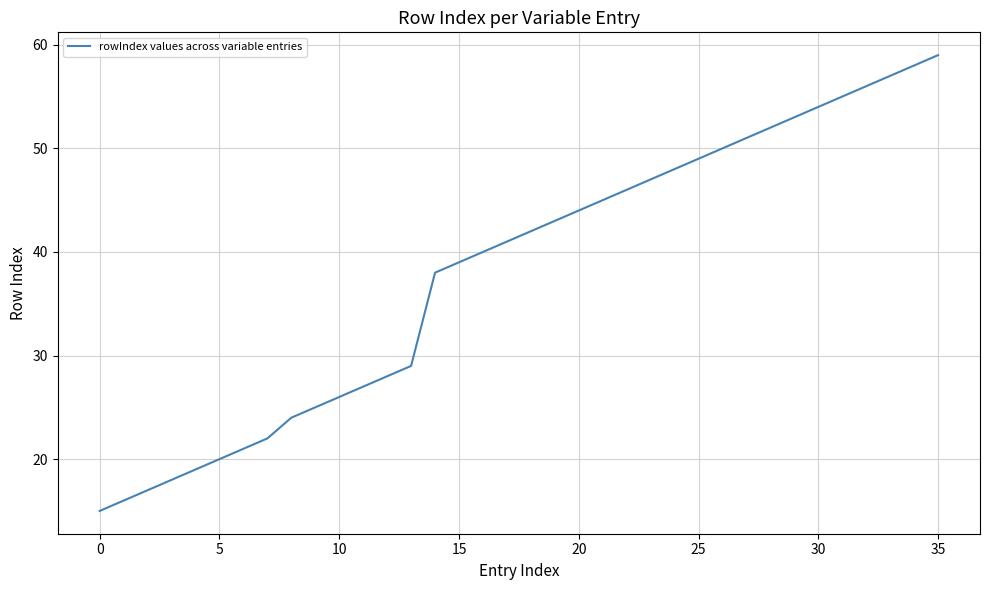

What is the minimum value shown in the chart?

15